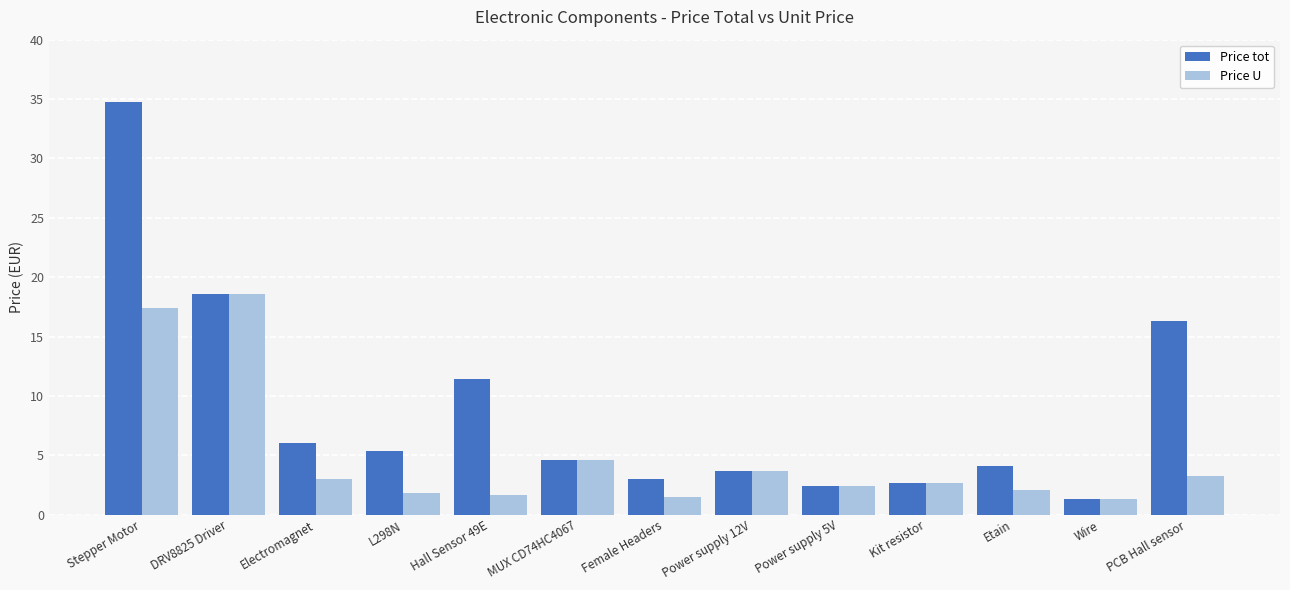

At which label is Price U closest to 9?

MUX CD74HC4067